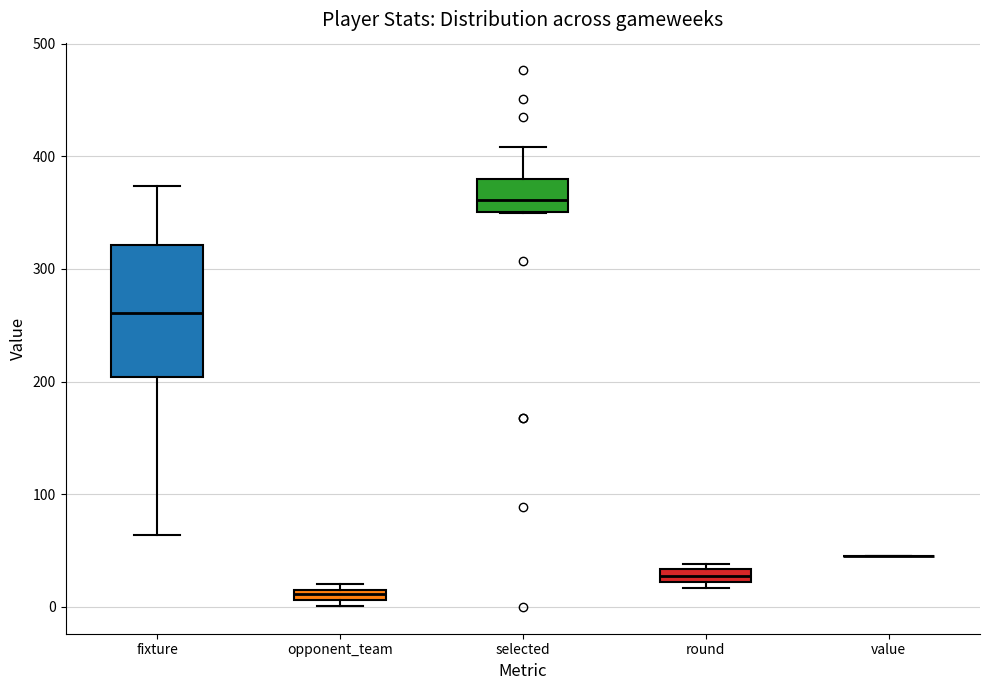

Which box is the tallest, from its lower edge to its upper edge?

fixture